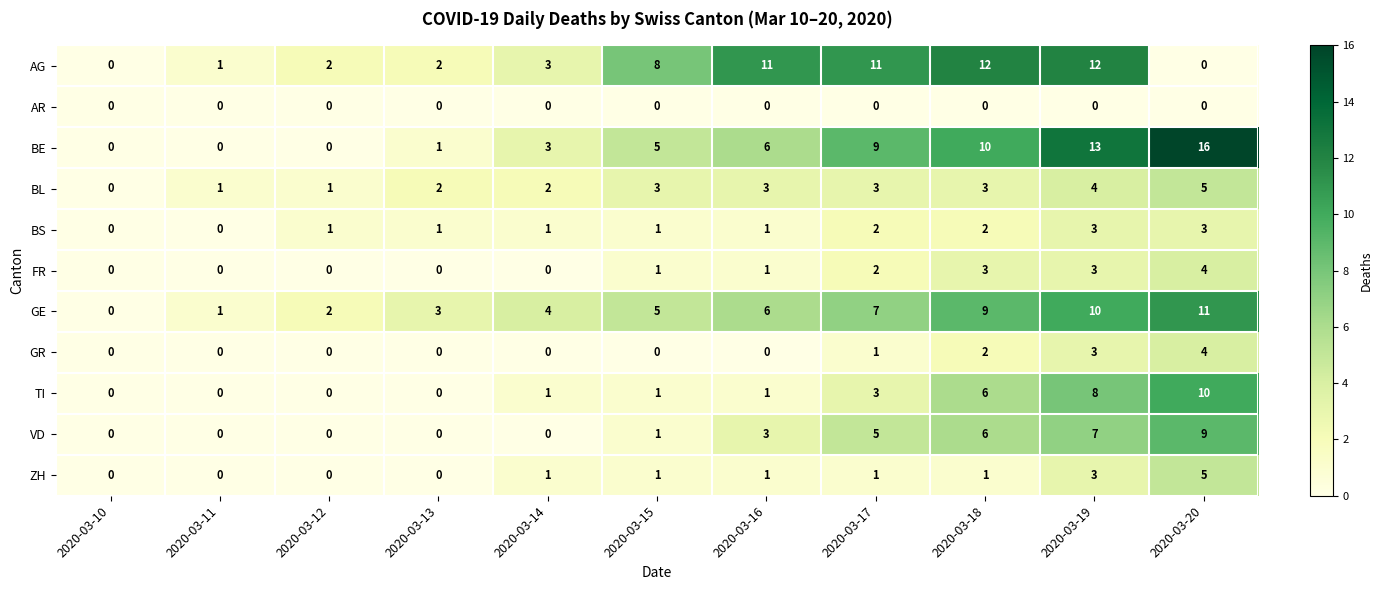

Count the number of data series in this chart.

11